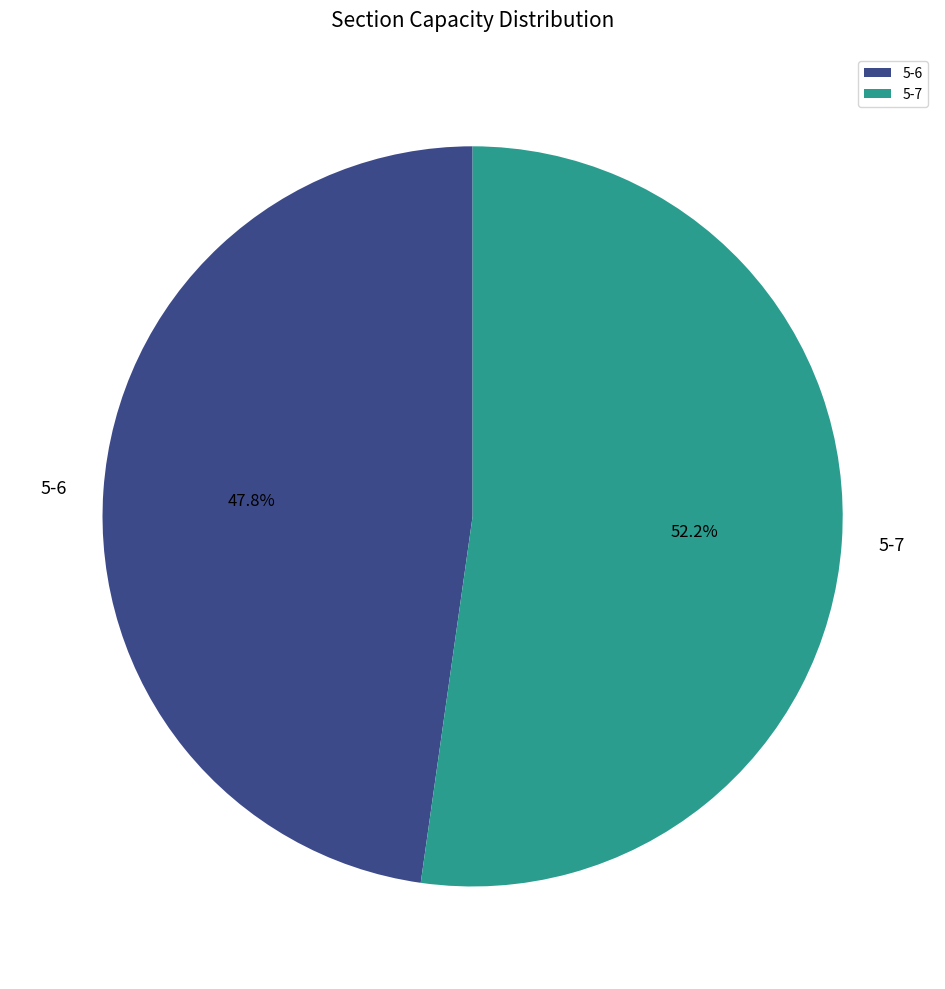

Is it true that 5-6 is 37% of the pie?

False